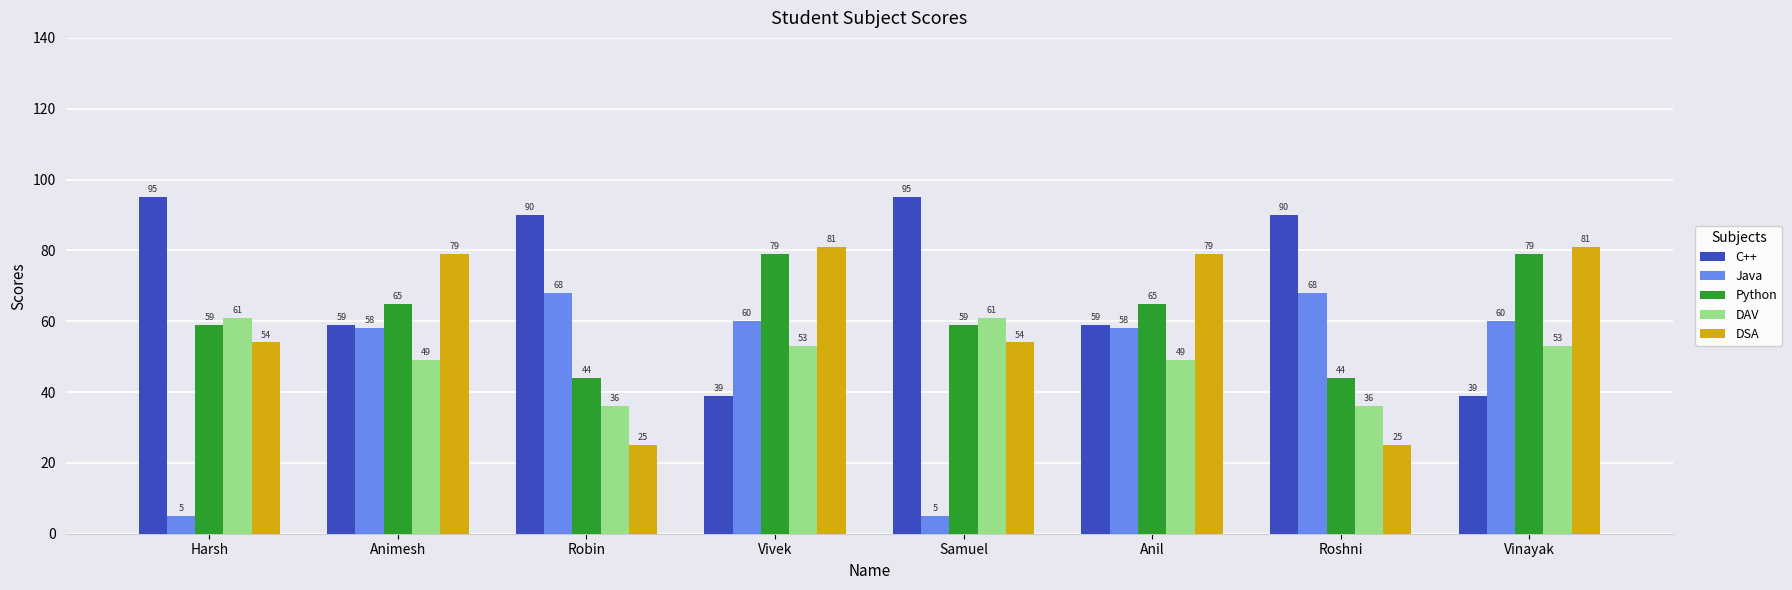

Rank the series at Vivek from highest to lowest value.

DSA, Python, Java, DAV, C++